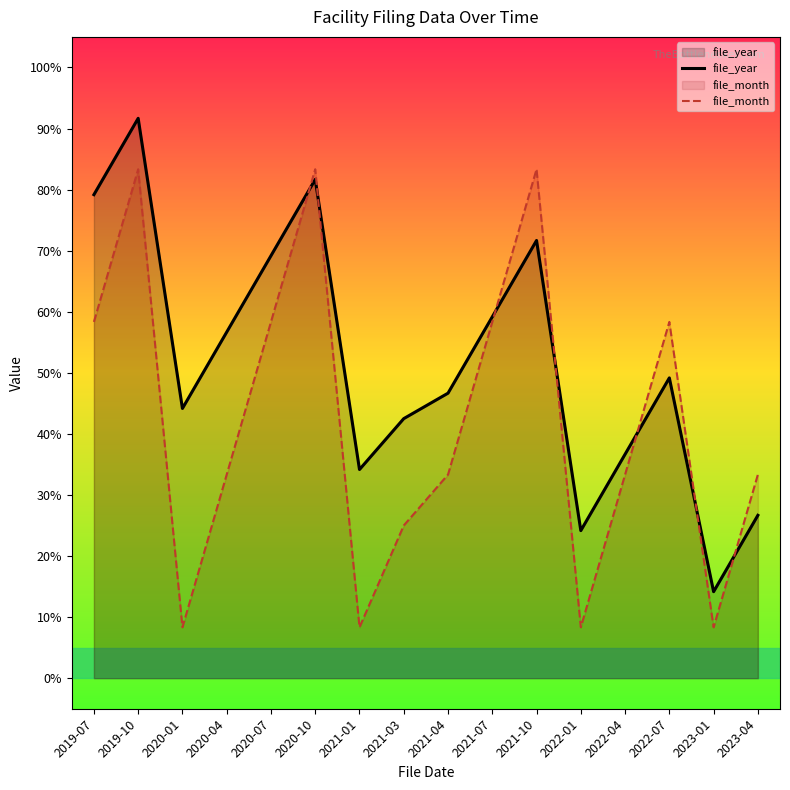

Which category has the lowest value across all series?

2020-01